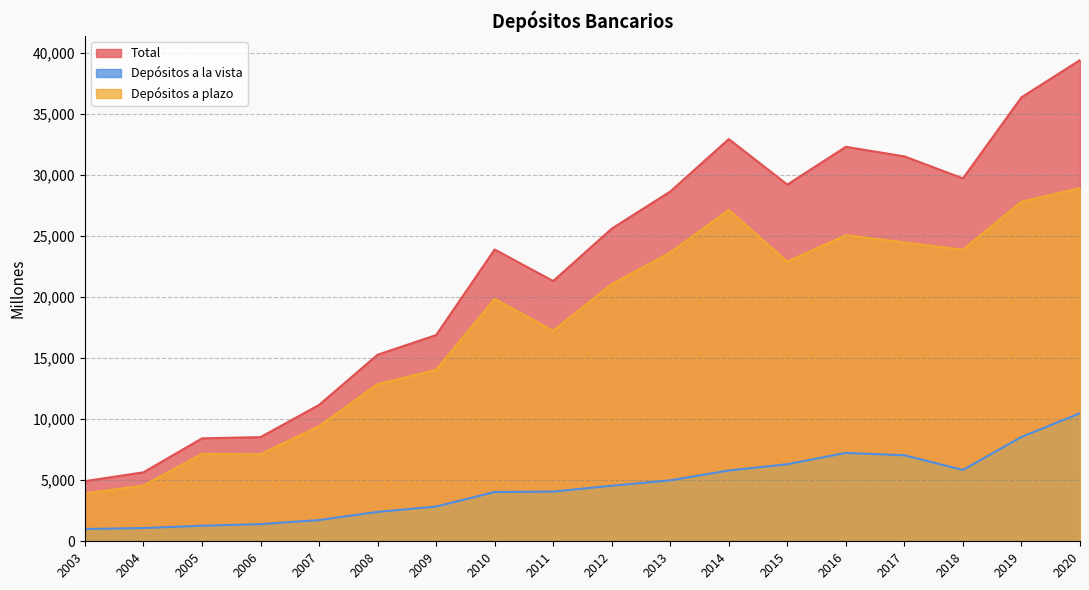

Which series has the widest spread of values?

Total